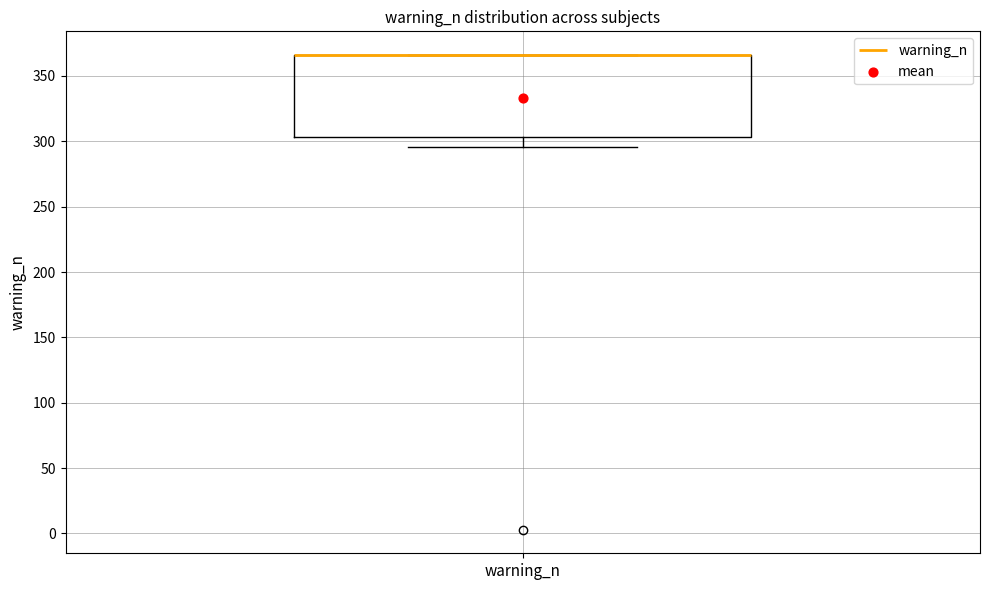

Where is the lower edge of the box for warning_n on the y-axis? The values are not printed on the chart, so give them approximately, as read against the axis.

305